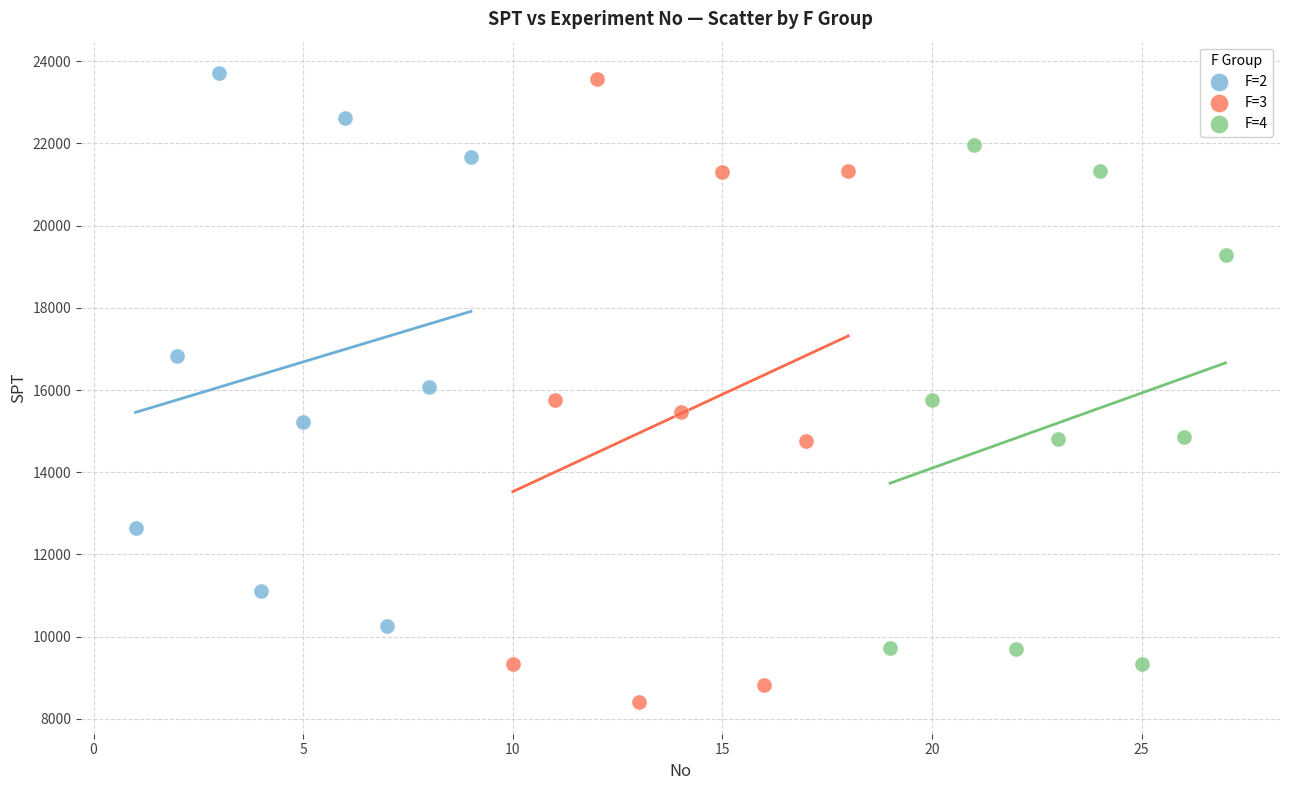

Which series has the widest spread of Y values?

F=3